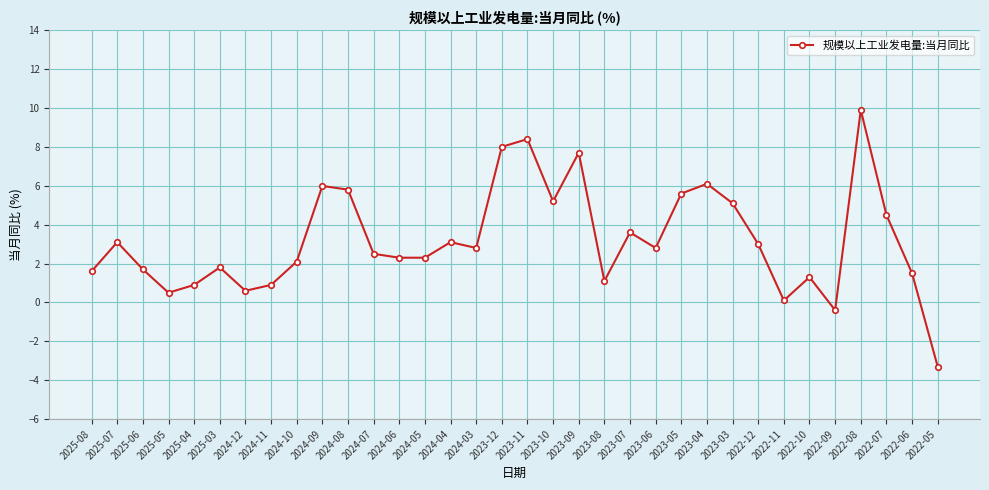

Reading right to left, list all the values displayed in this chart.

-3.3	1.5	4.5	9.9	-0.4	1.3	0.1	3.0	5.1	6.1	5.6	2.8	3.6	1.1	7.7	5.2	8.4	8.0	2.8	3.1	2.3	2.3	2.5	5.8	6.0	2.1	0.9	0.6	1.8	0.9	0.5	1.7	3.1	1.6